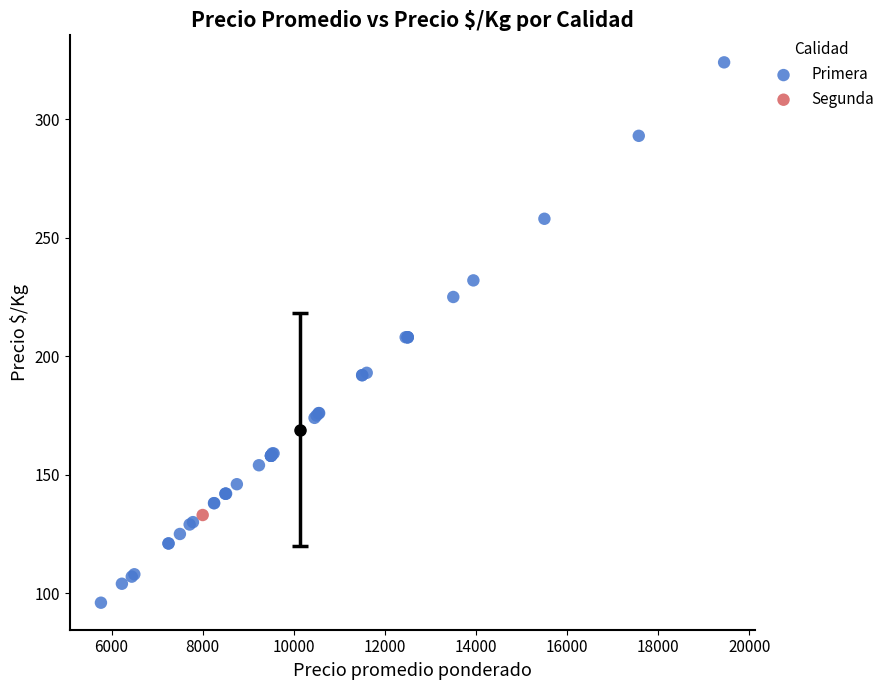

What are all the series names shown in the legend?

Primera, Segunda